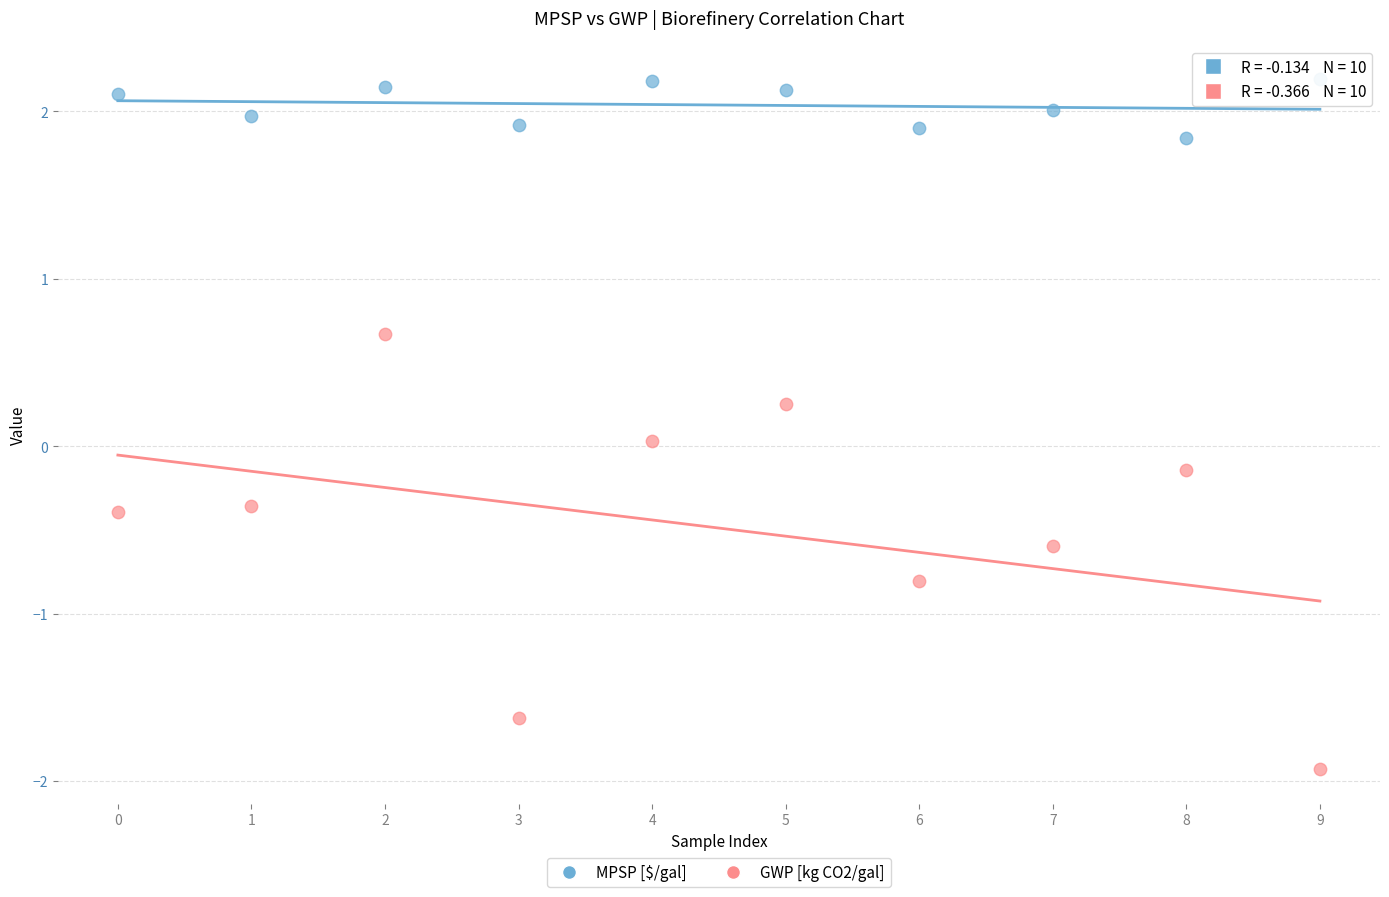

Which series reaches the minimum Y coordinate?

GWP [kg CO2/gal]